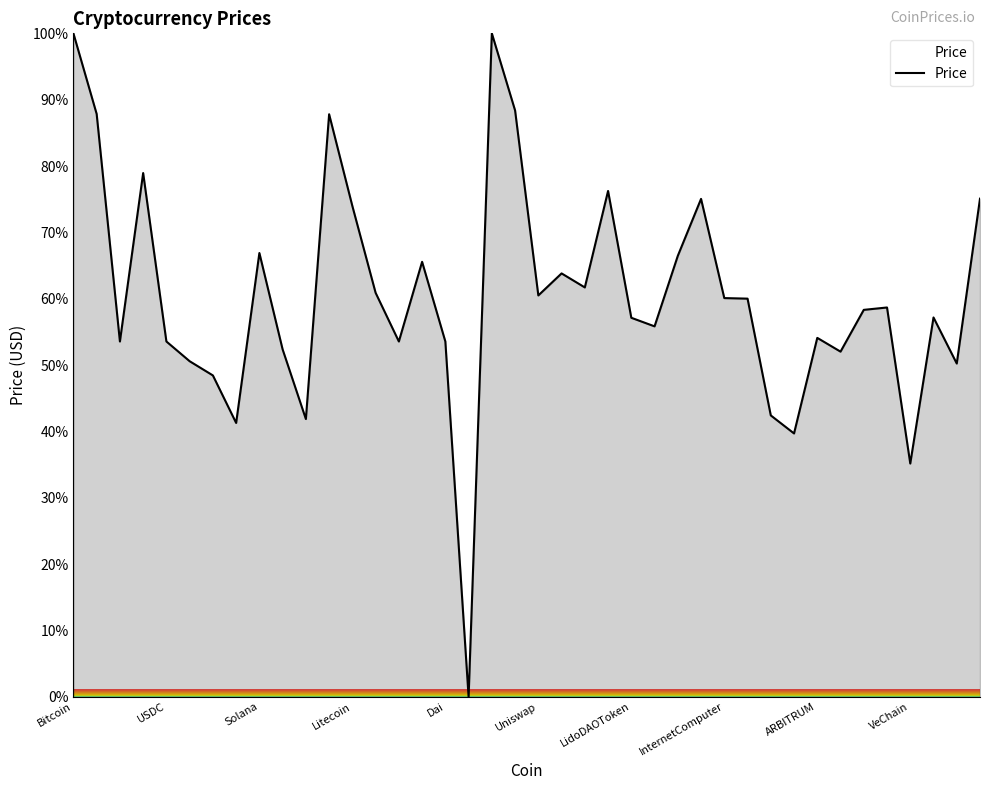

What is the maximum value shown in the chart?

100.0